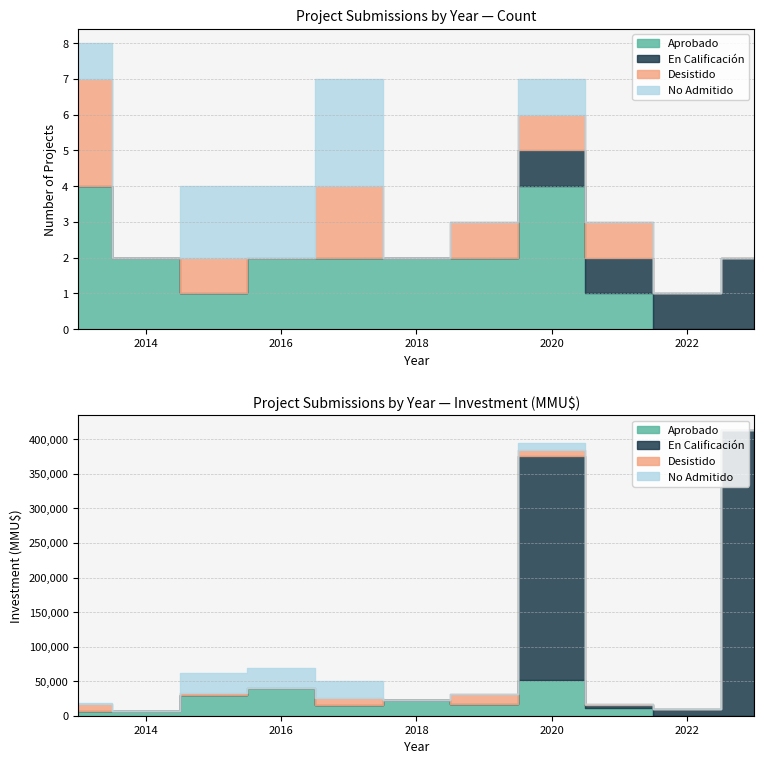

How many values in the No Admitido series exceed 0?

5